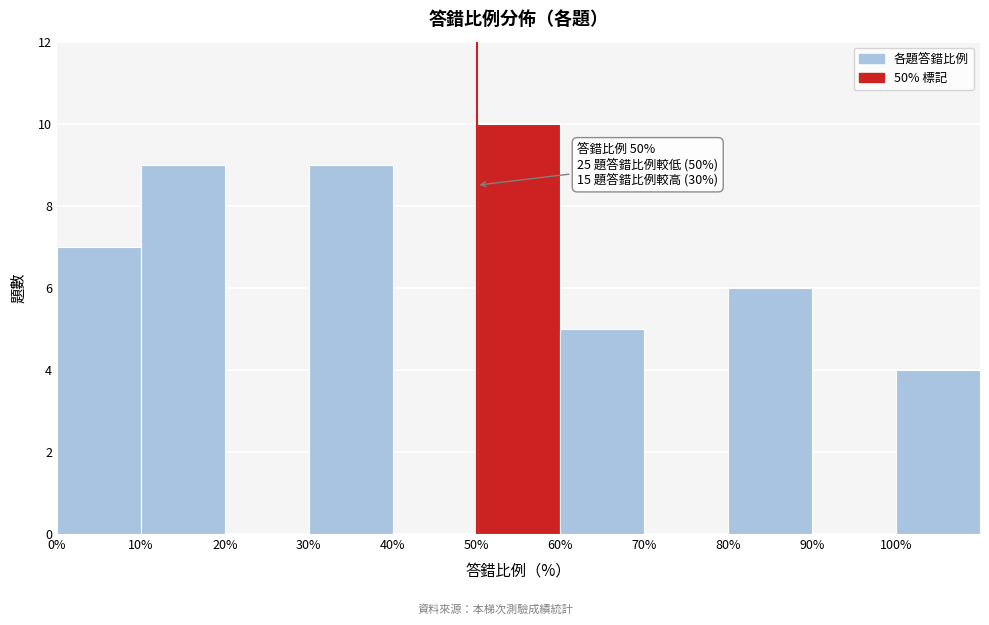

Which range on the x-axis has the tallest bar?

50 to 60